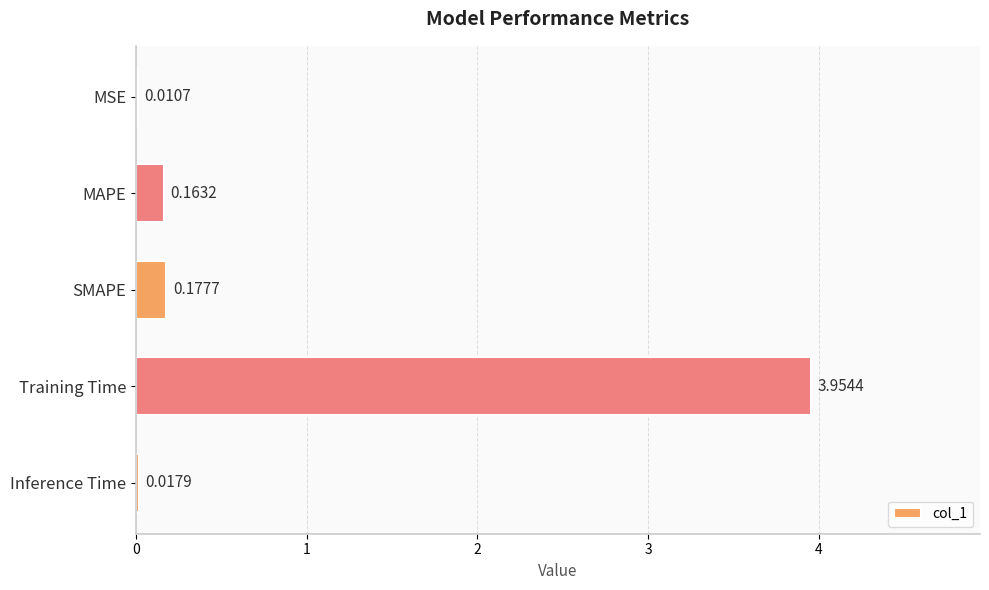

Between MSE and Inference Time, which is larger?

Inference Time